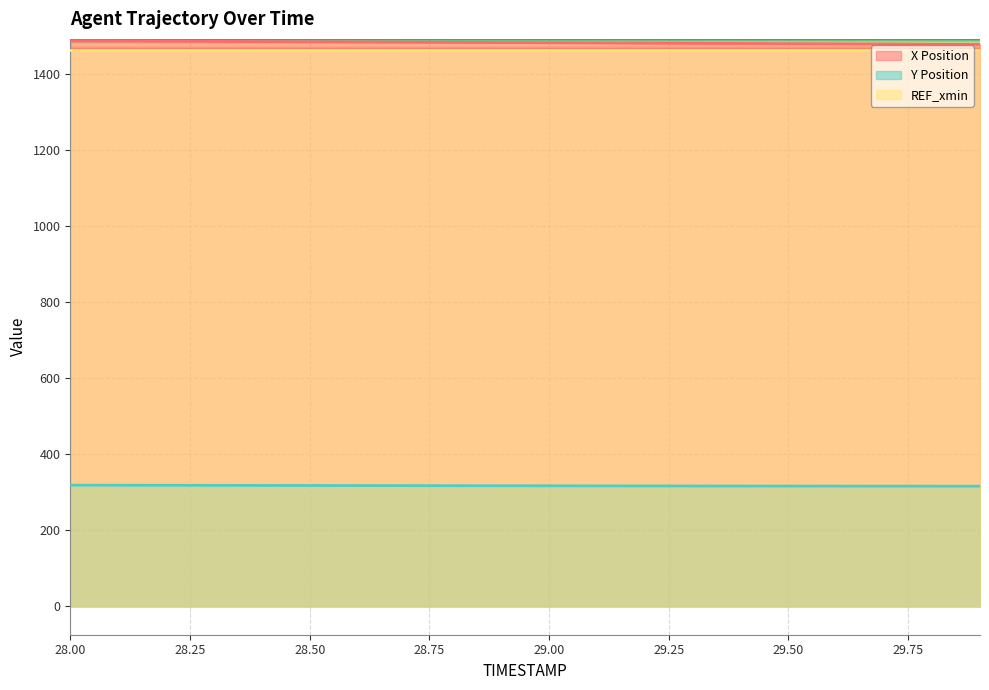

At which label does X reach its peak?

28.0